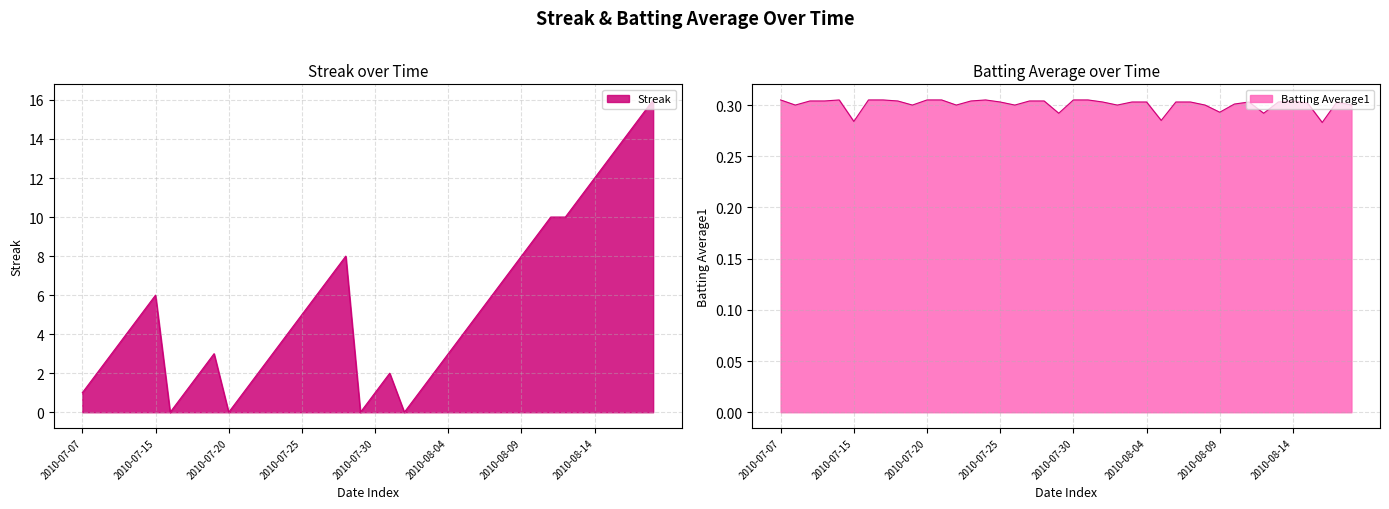

List the series in order of their peak value, highest first.

Streak, Batting Average1